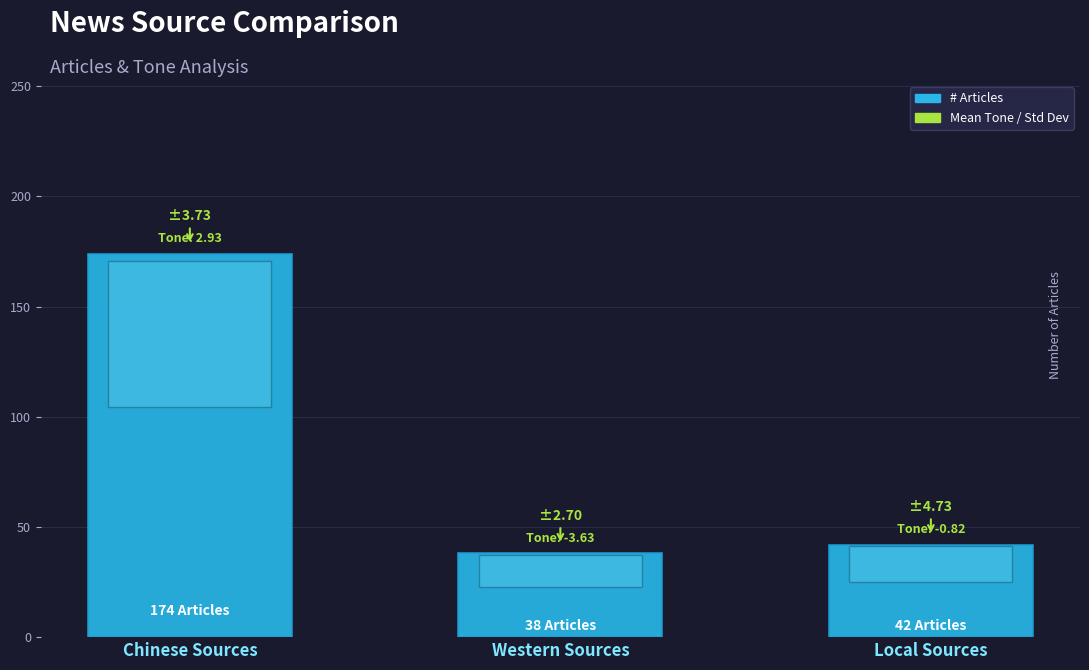

What is the label of the 1st bar from the right?

Local Sources